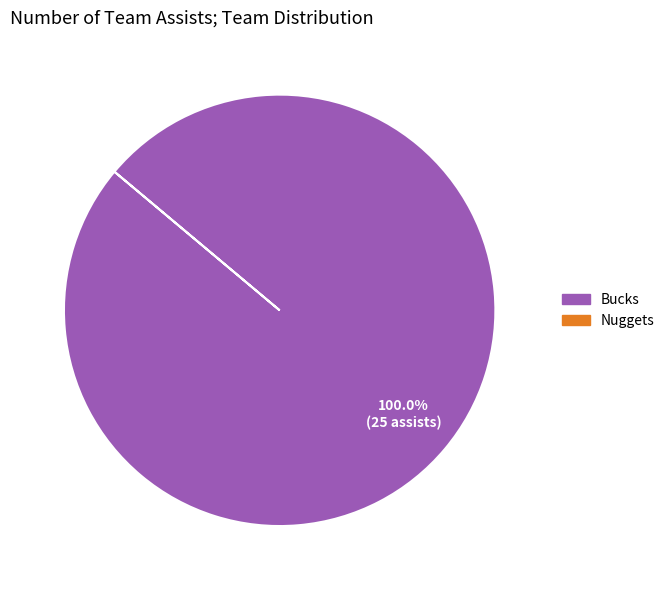

Is there any slice that represents more than half of the pie?

Yes